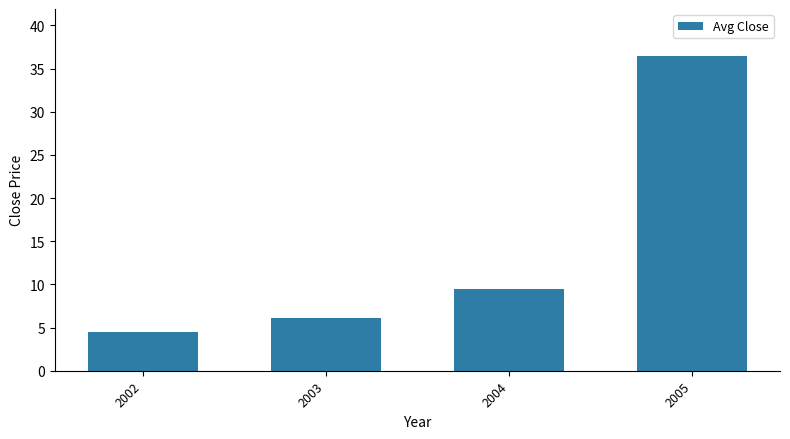

List the labels in order of value, smallest first.

2002, 2003, 2004, 2005